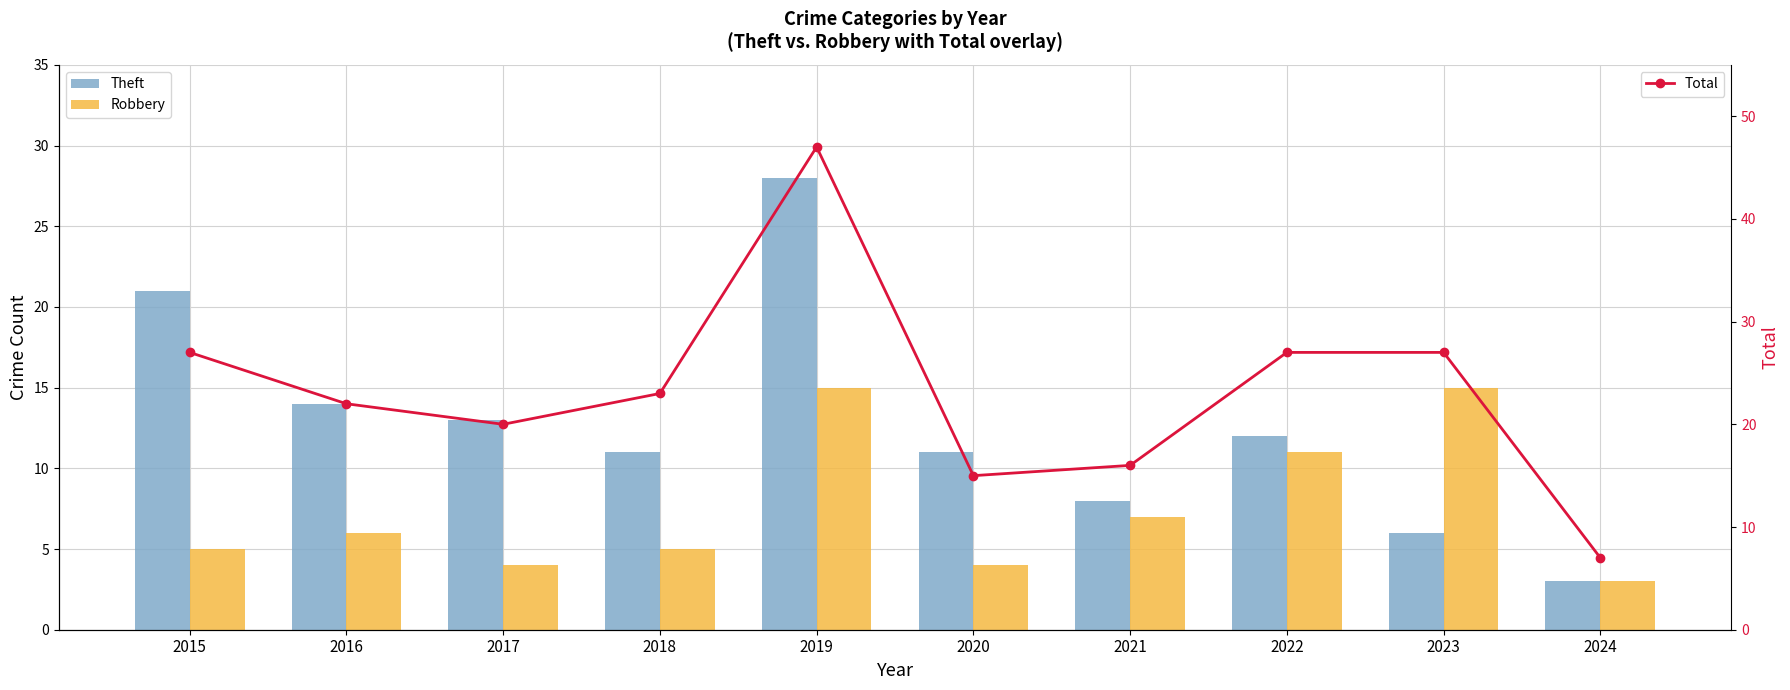

Which series has the widest spread of values?

Total